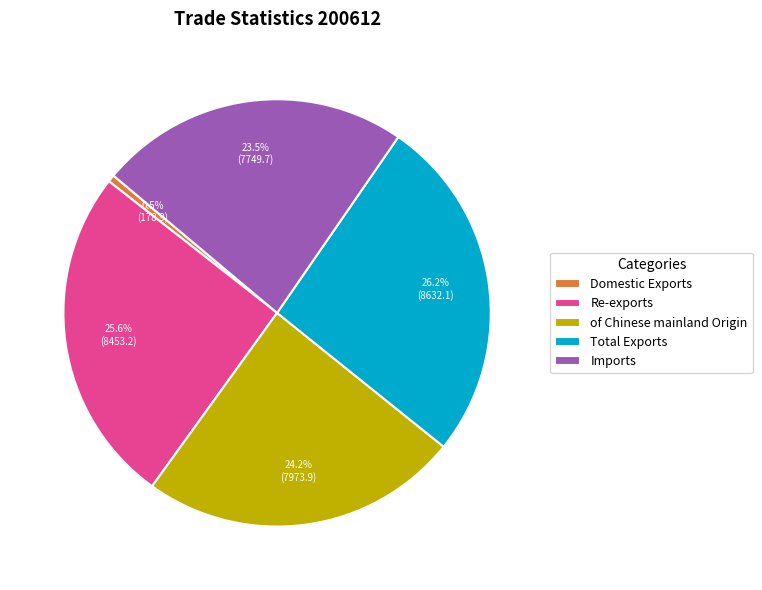

Is Imports the majority of the pie?

No